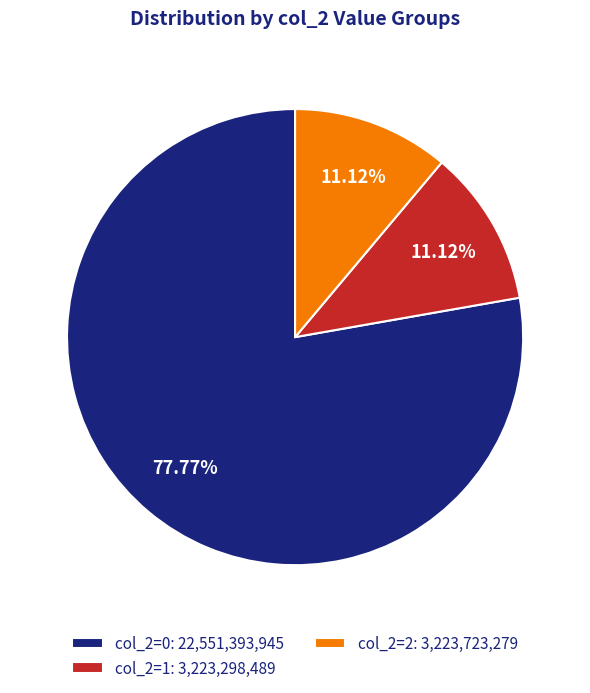

Between col_2=1: 3,223,298,489 and col_2=0: 22,551,393,945, which is larger?

col_2=0: 22,551,393,945